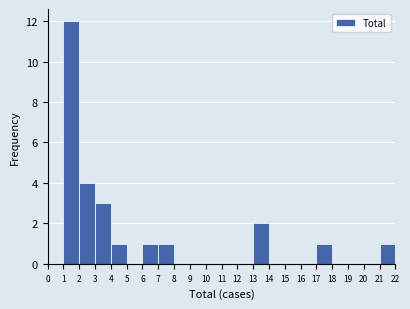

What is the height of the bar covering 2 to 3 on the x-axis? The values are not printed on the chart, so give them approximately, as read against the axis.

4